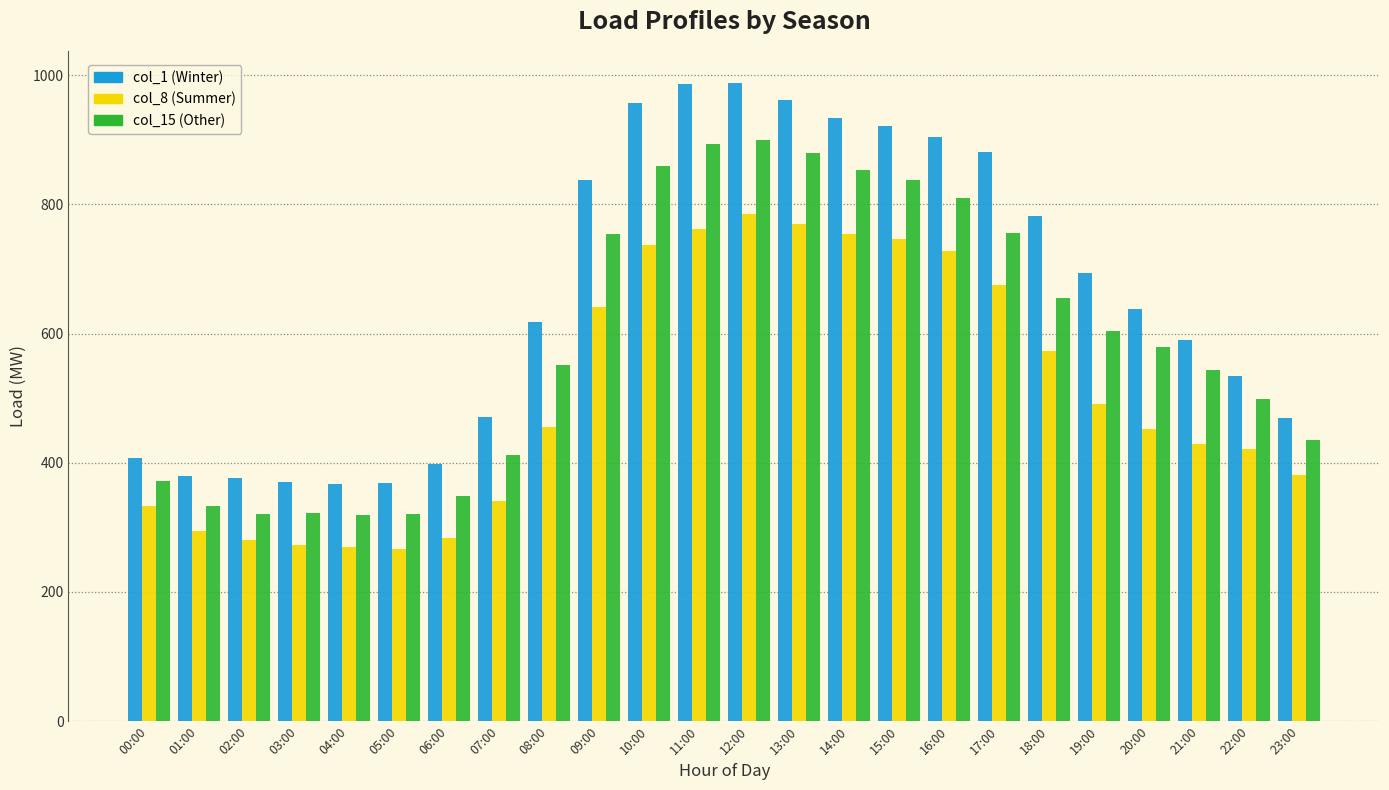

At 14:00, list the series in order from largest to smallest.

col_1 (Winter), col_15 (Other), col_8 (Summer)